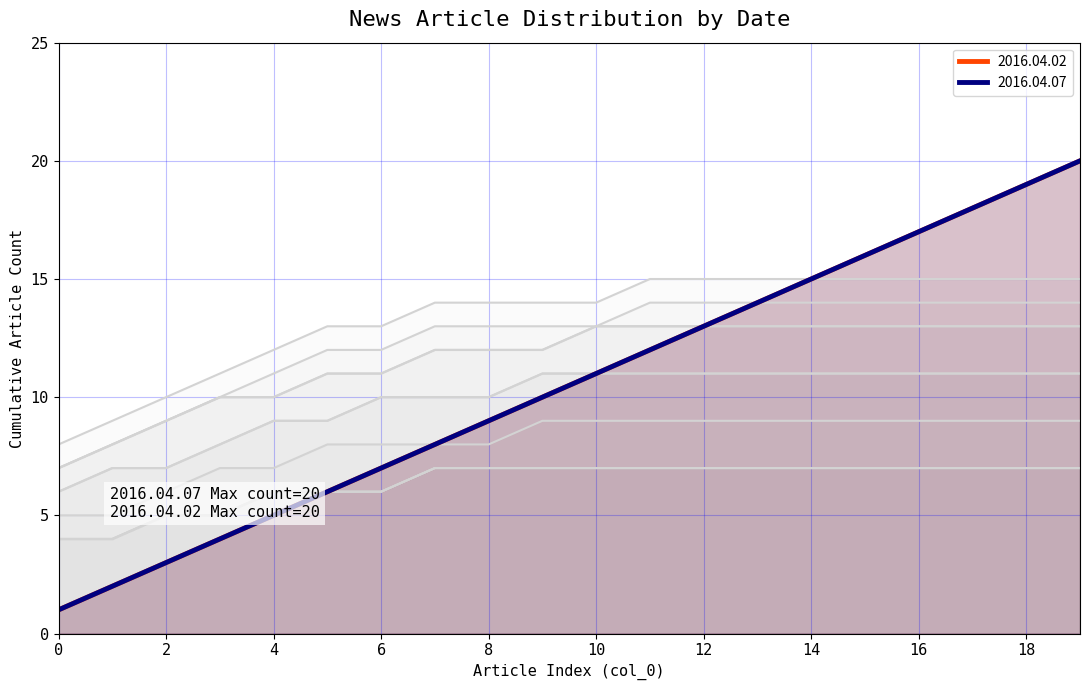

Which series has the largest range (max minus min)?

2016.04.02